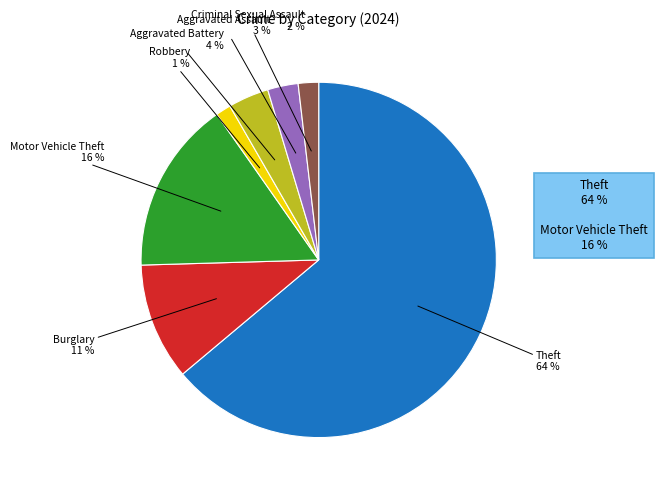

Is there any slice that represents more than half of the pie?

Yes